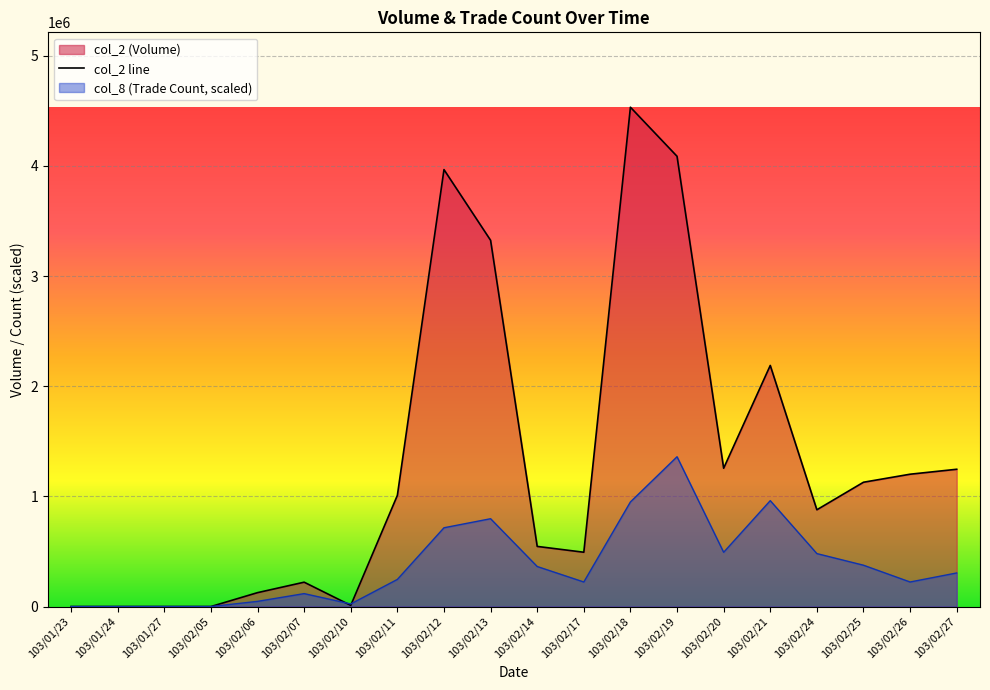

Where do col_2 and col_8 first cross each other?

103/02/07 and 103/02/10